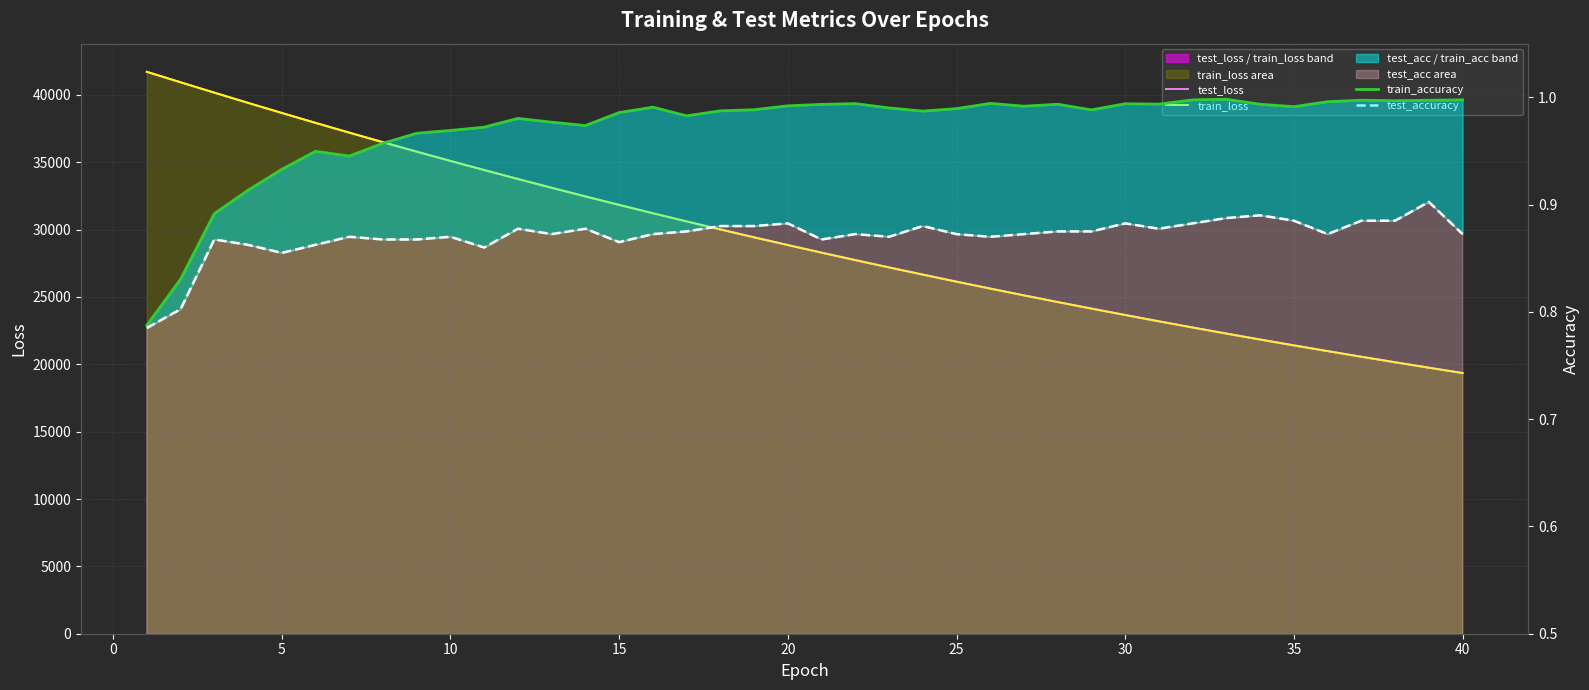

True or false: test_loss and train_loss intersect in this chart.

False